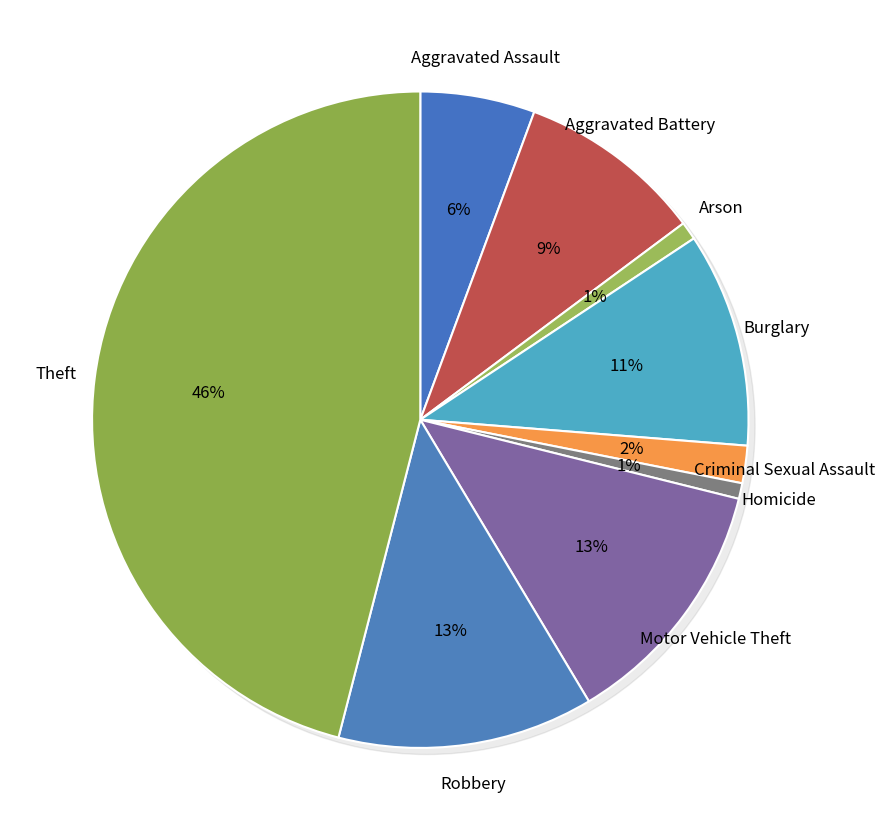

True or false: Criminal Sexual Assault accounts for 8% of the total.

False